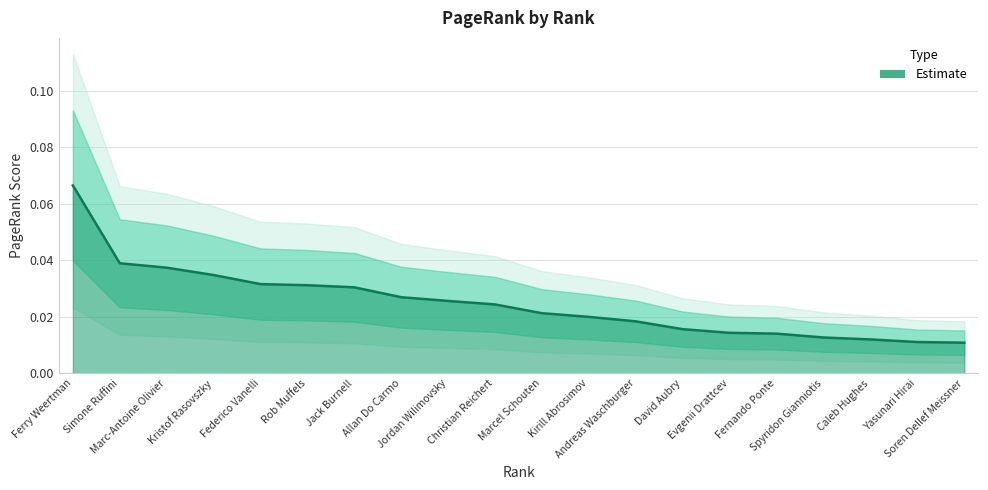

Is it true that the value at Federico Vanelli is 0.0?

True